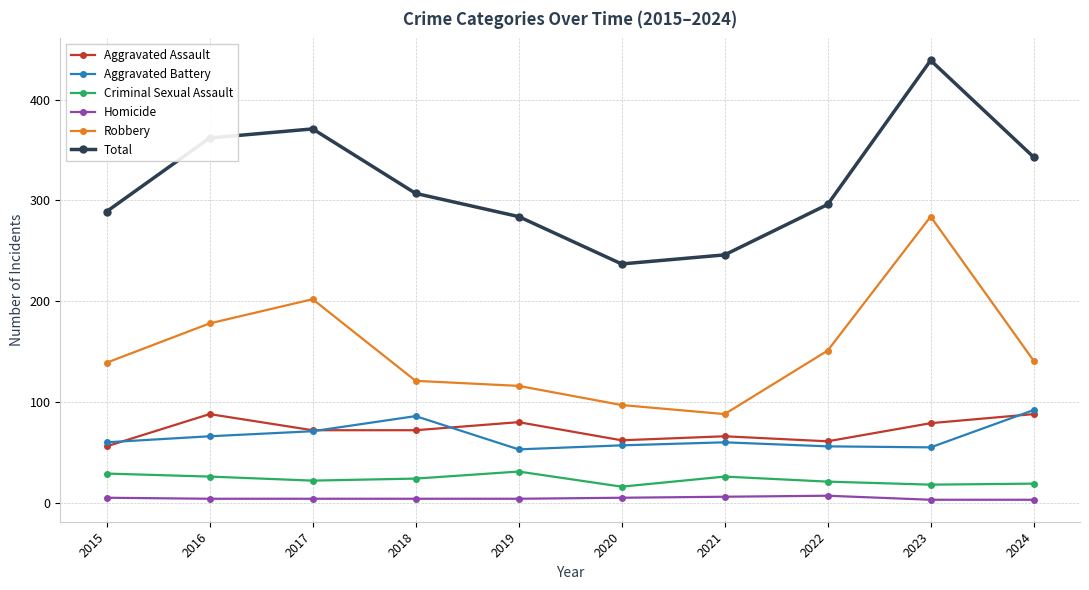

True or false: Aggravated Battery and Total intersect in this chart.

False